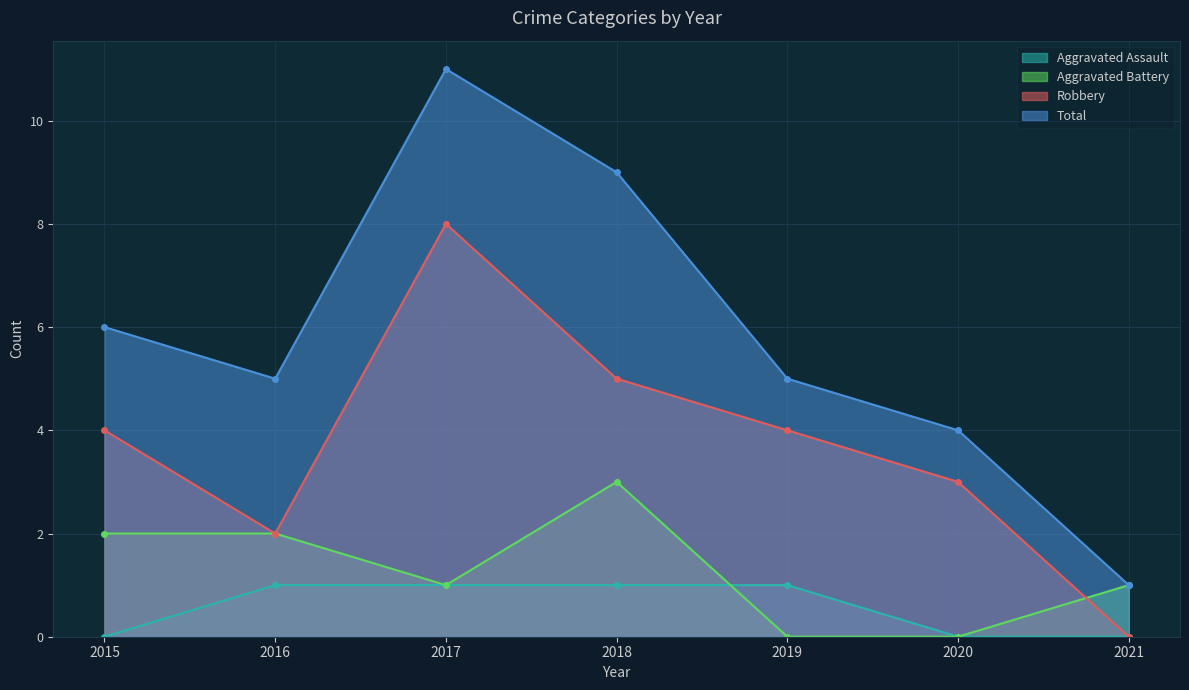

Is the value of Aggravated Battery at 2019 greater than the value of Aggravated Assault at 2021?

No